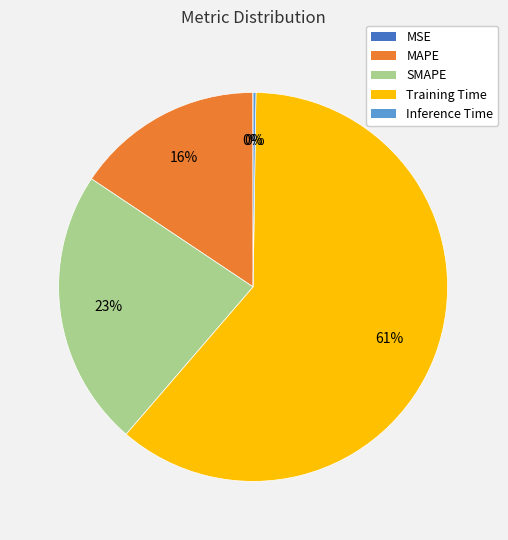

To the nearest percent, what is the average slice percentage?

20%